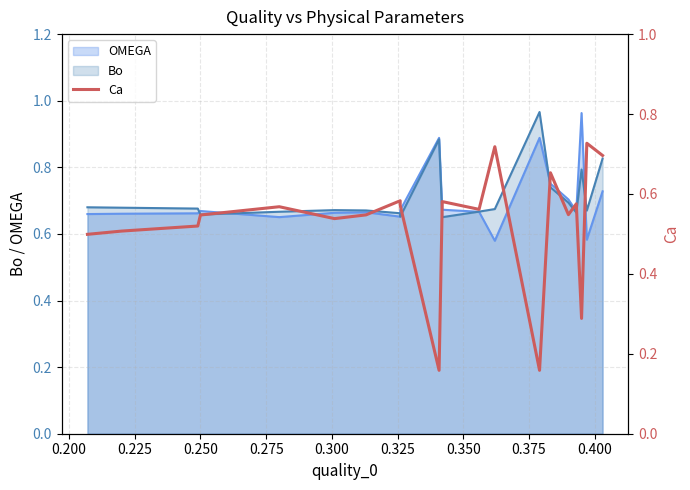

What is the value of the 16th point from the left?

0.5